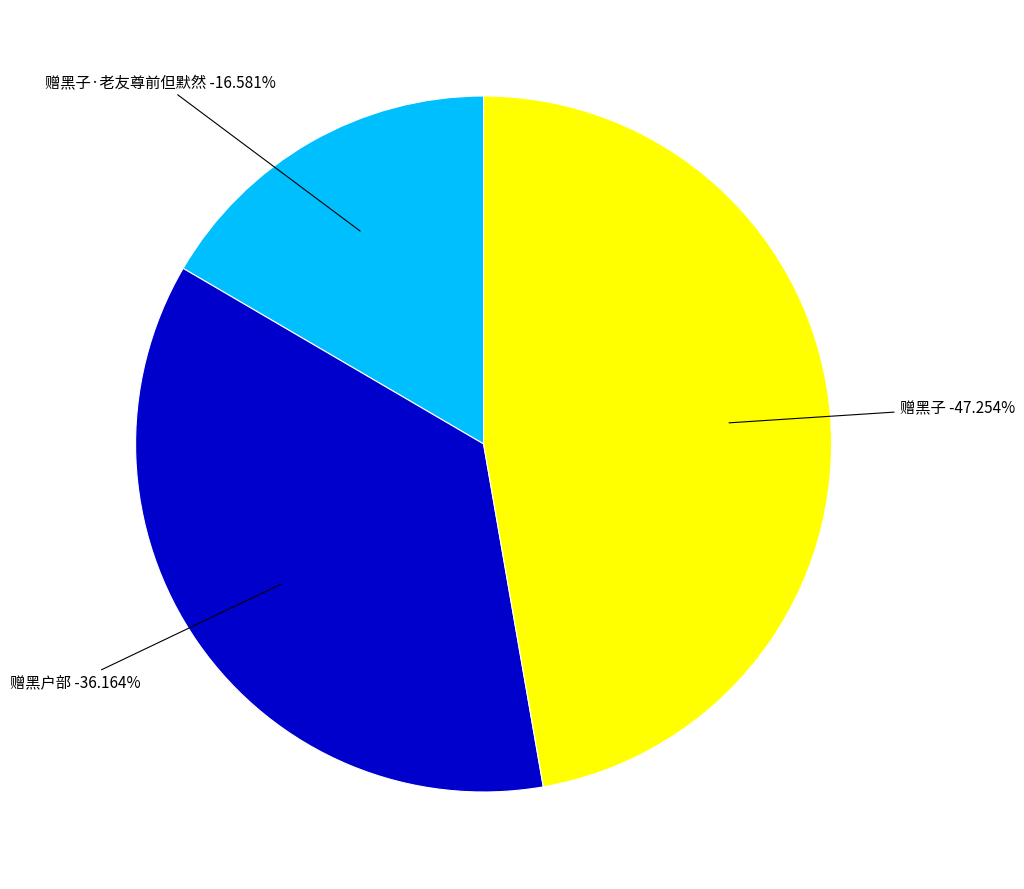

How many slices are in this pie chart?

3